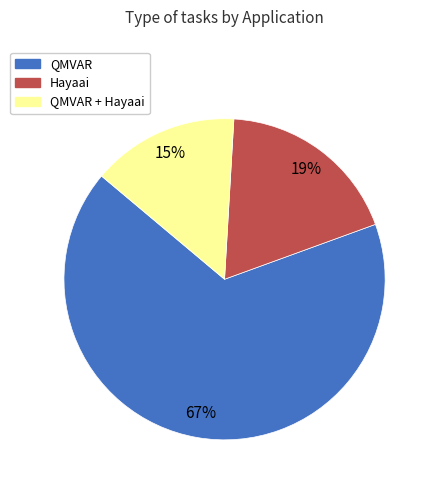

To the nearest percent, what is the average slice percentage?

33%